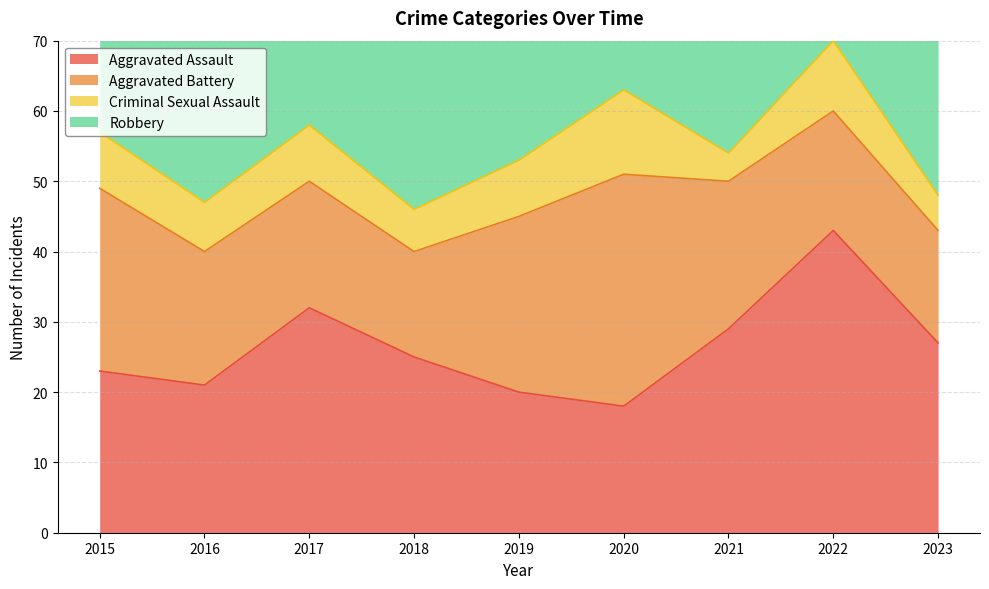

Which has a higher value, 2018 or 2017?

2017